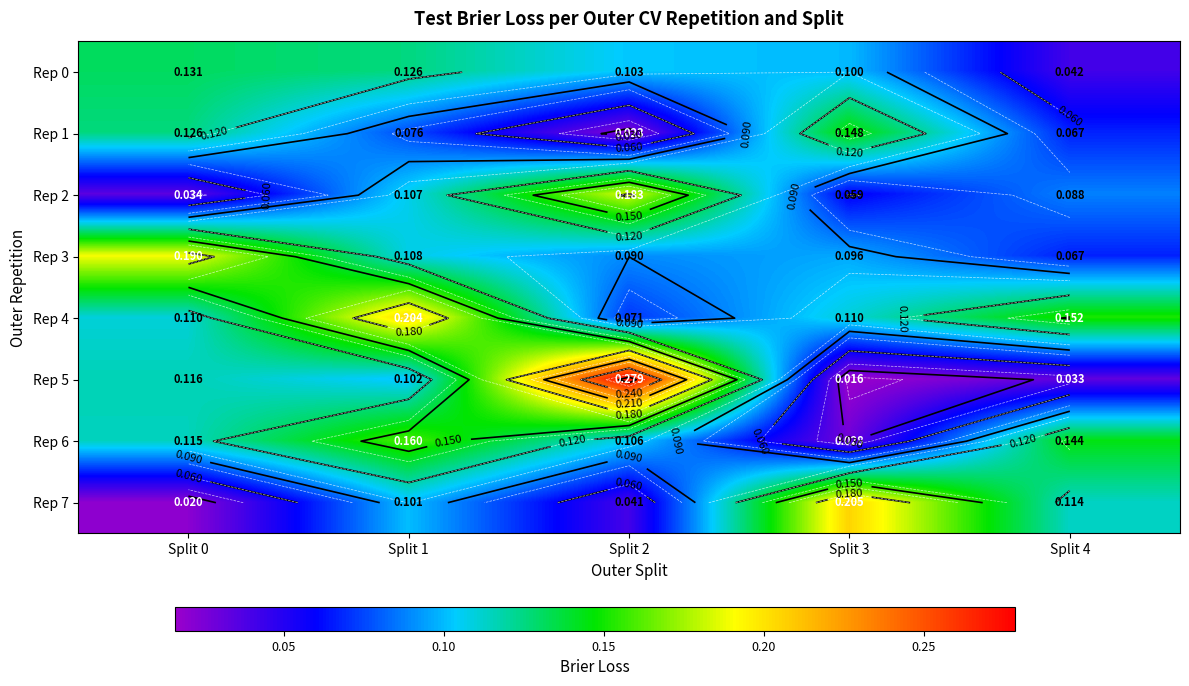

What is the sum of all Rep 0 values?

0.5